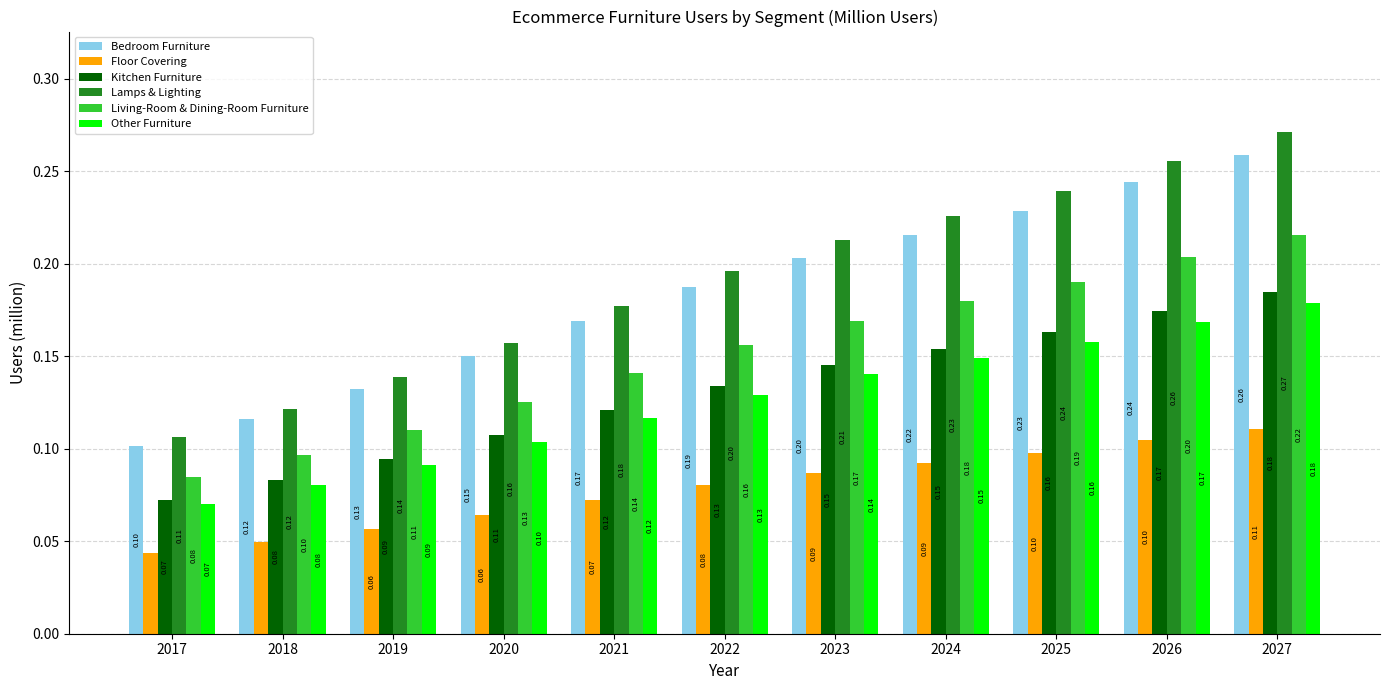

What is the sum of all Lamps & Lighting values?

2.1